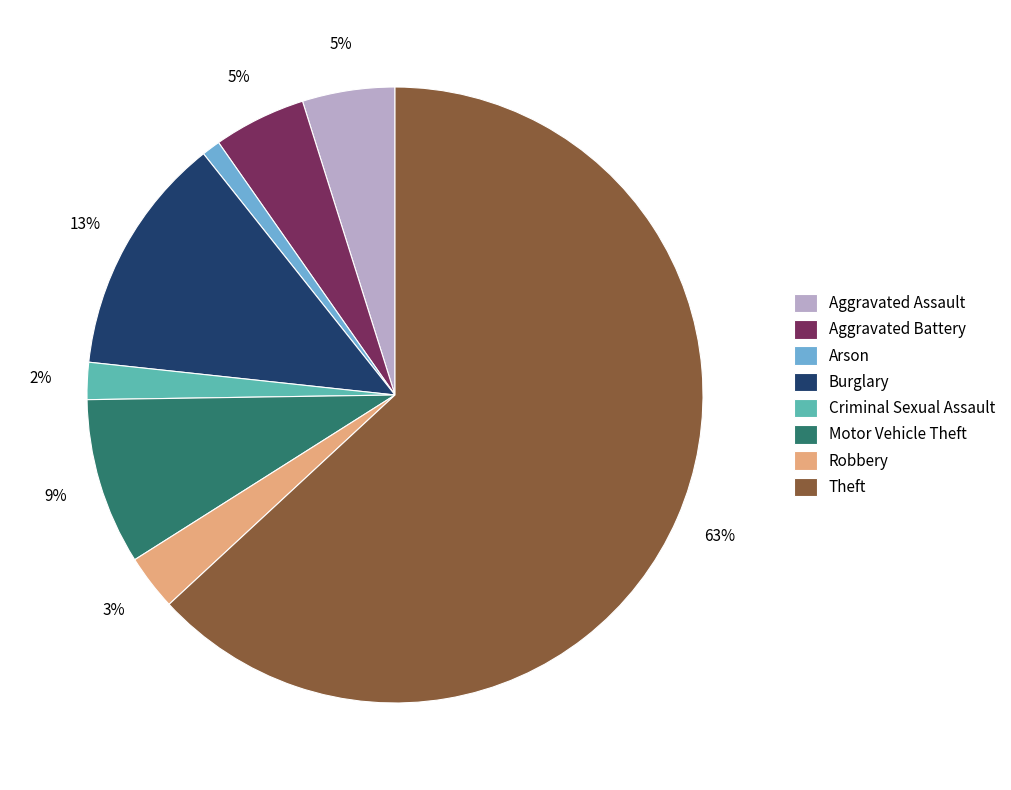

What percentage is the Motor Vehicle Theft slice, to the nearest percent?

9%